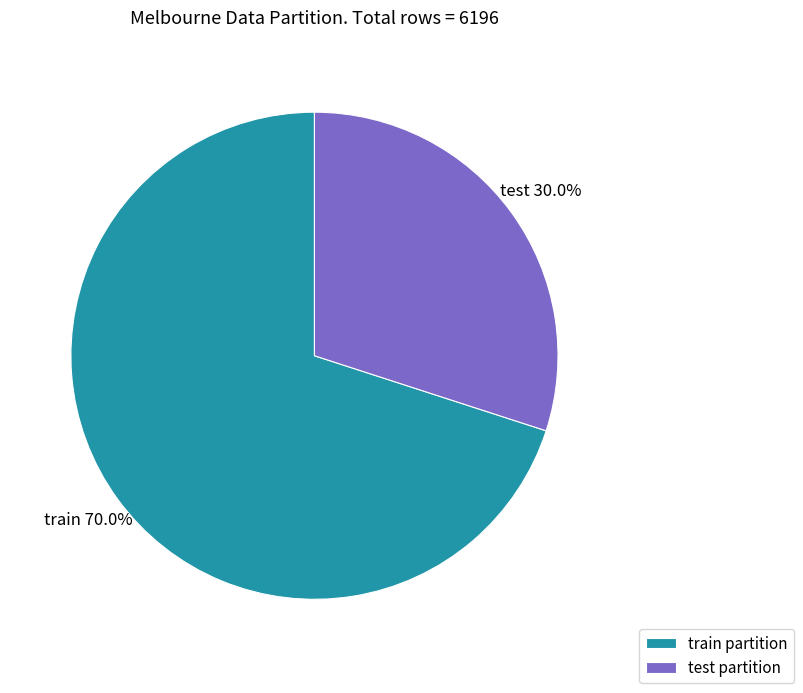

How many slices are in this pie chart?

2